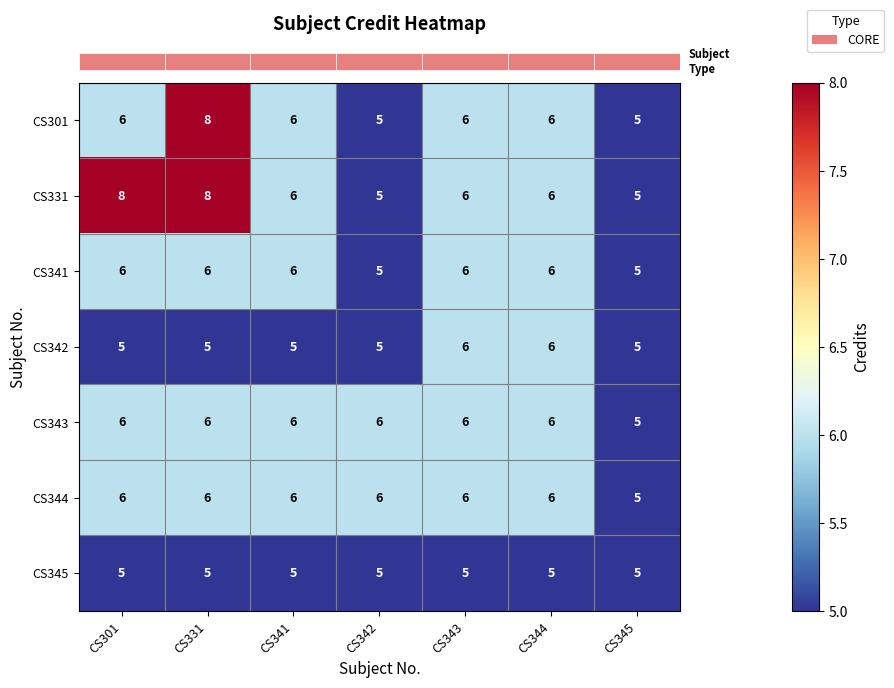

At which category is the sum across all series the highest?

CS331